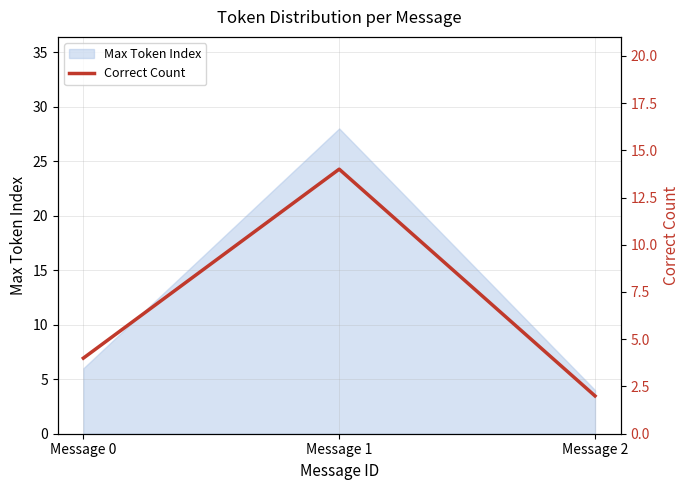

List the labels in order of value, smallest first.

Message 2, Message 0, Message 1